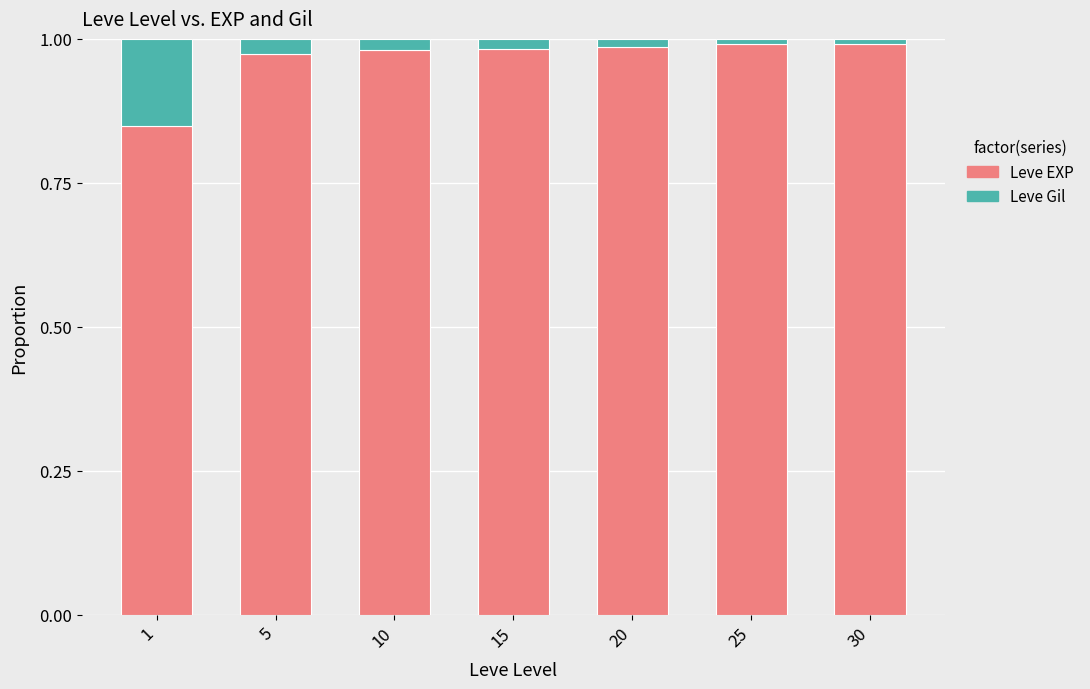

The Leve EXP series shows 0.5 at 25. True or false?

False